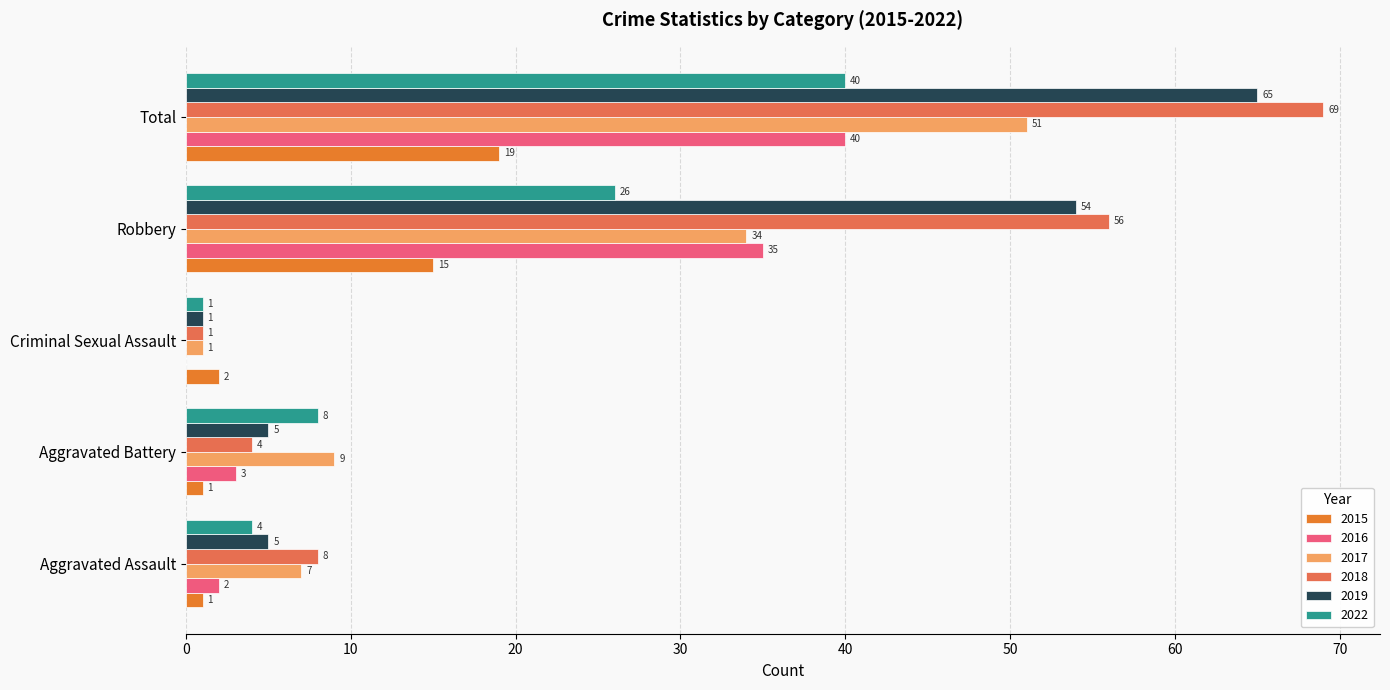

What is the total value across all series at Robbery?

220